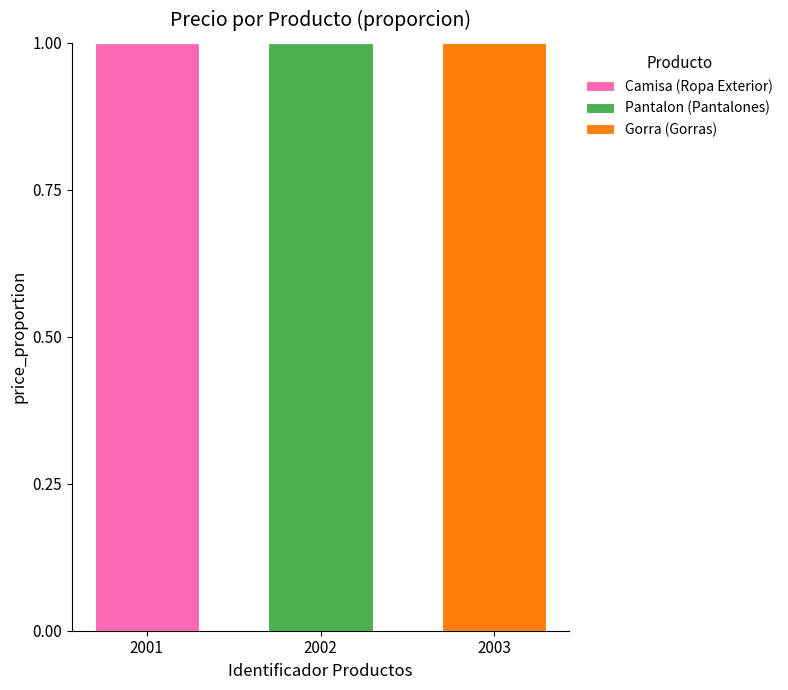

True or false: Camisa (Ropa Exterior) has a value of 2 at 2001.

False